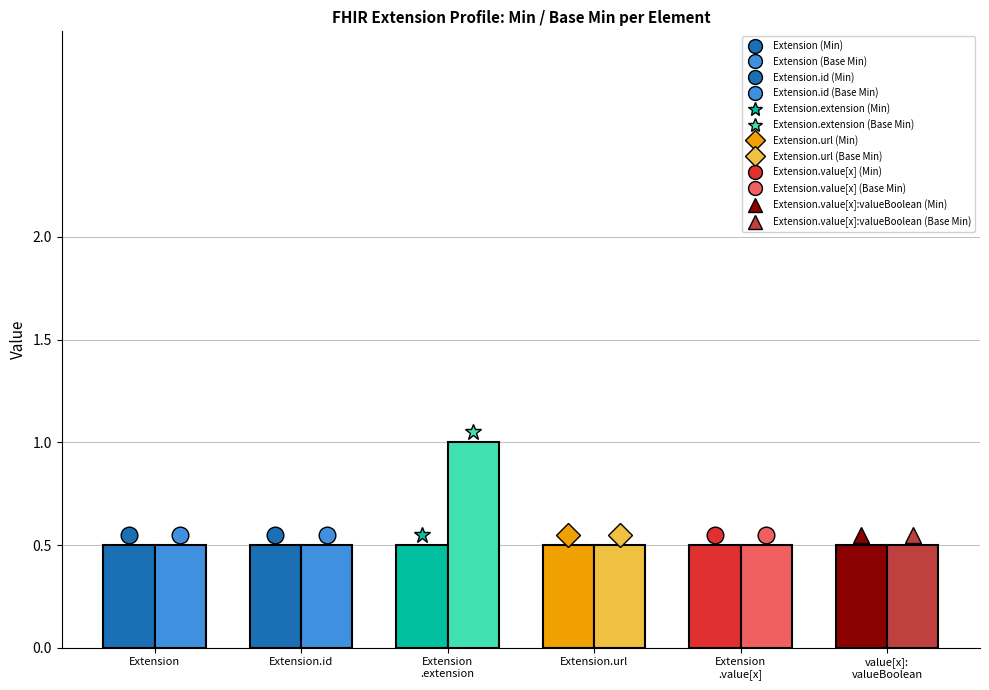

Does the chart contain any negative values?

No